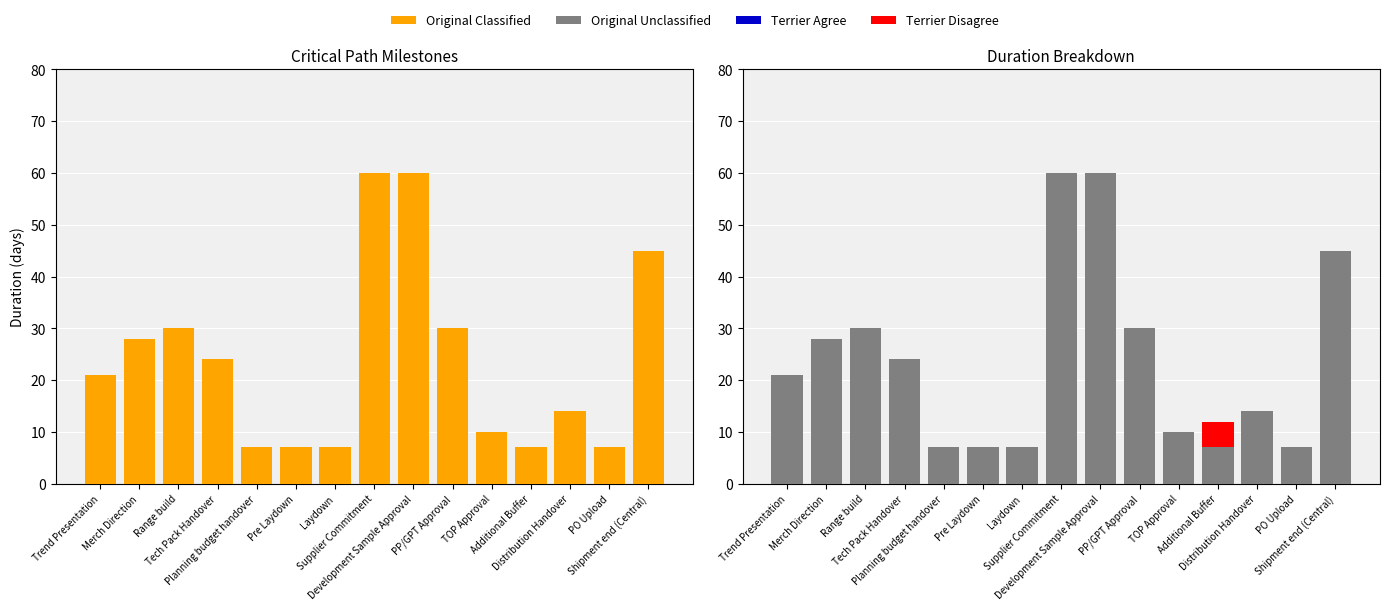

Does the chart contain any negative values?

No